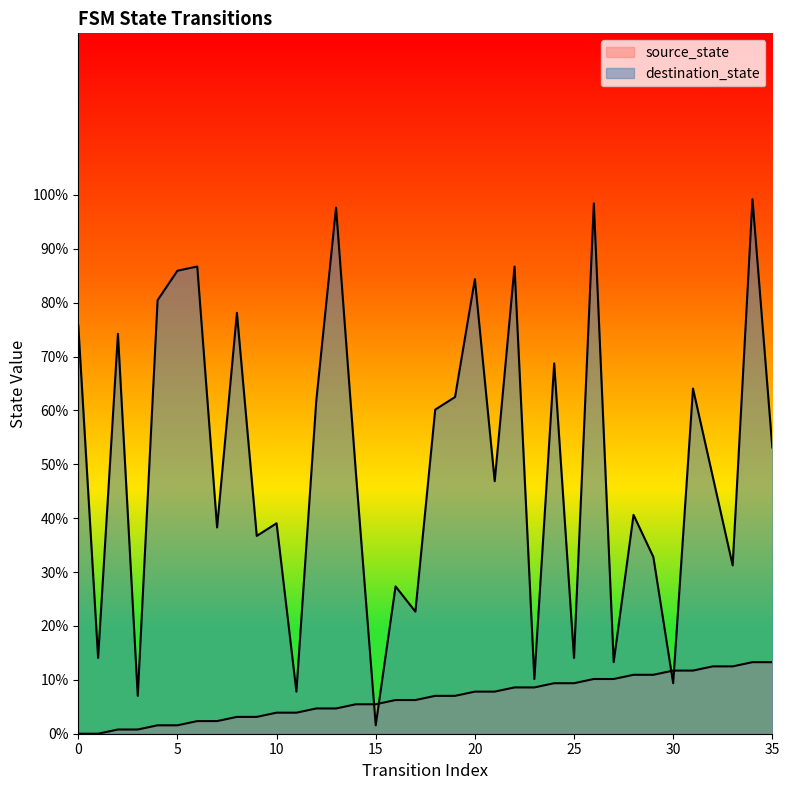

True or false: source_state has a value of 5.5 at 14.

True